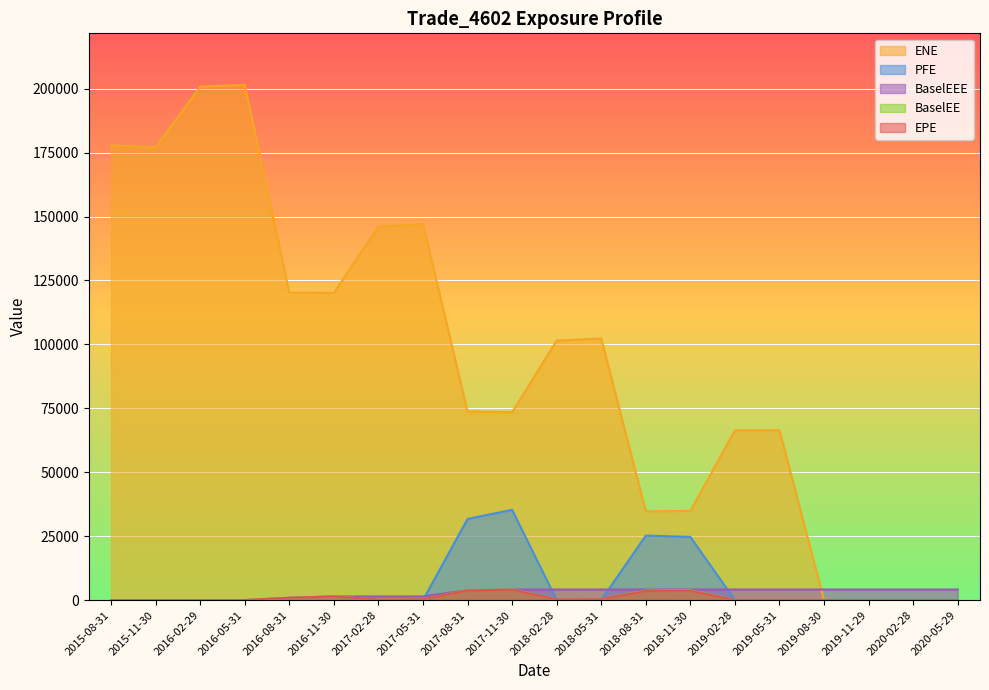

How many lines are shown in the chart?

5